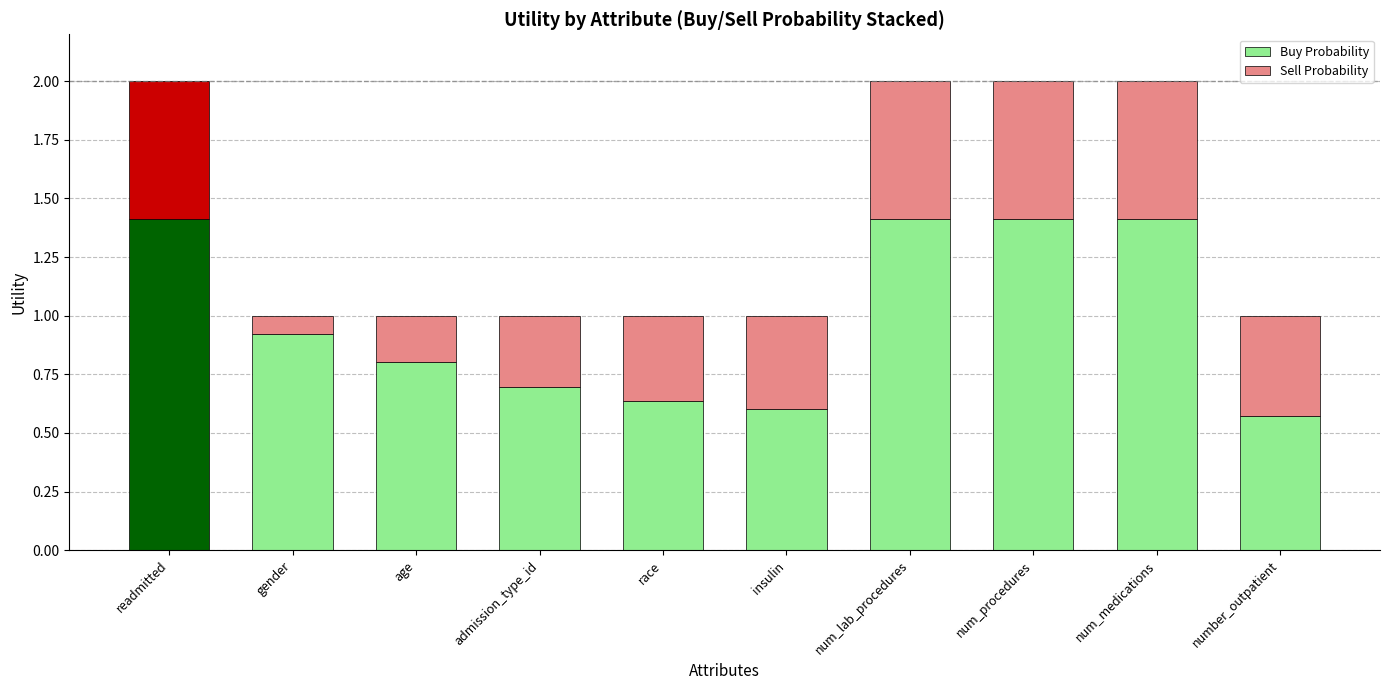

What is the spread (max minus min) of values at insulin?

0.2